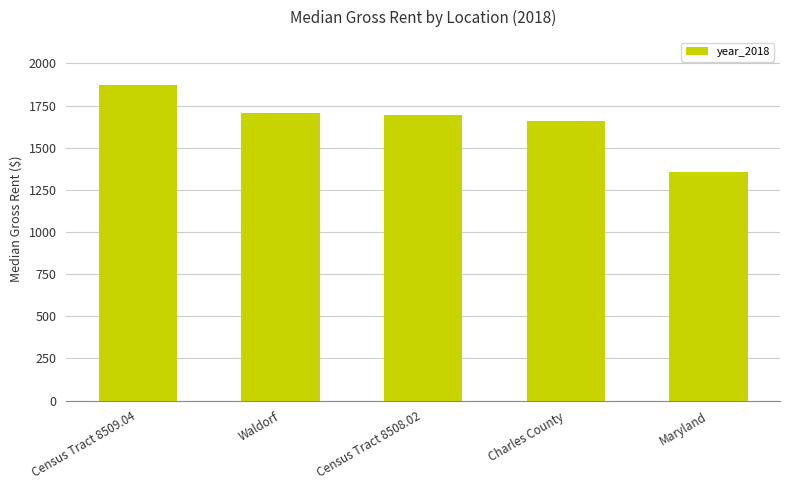

What is the value of the 4th bar from the left?

1661